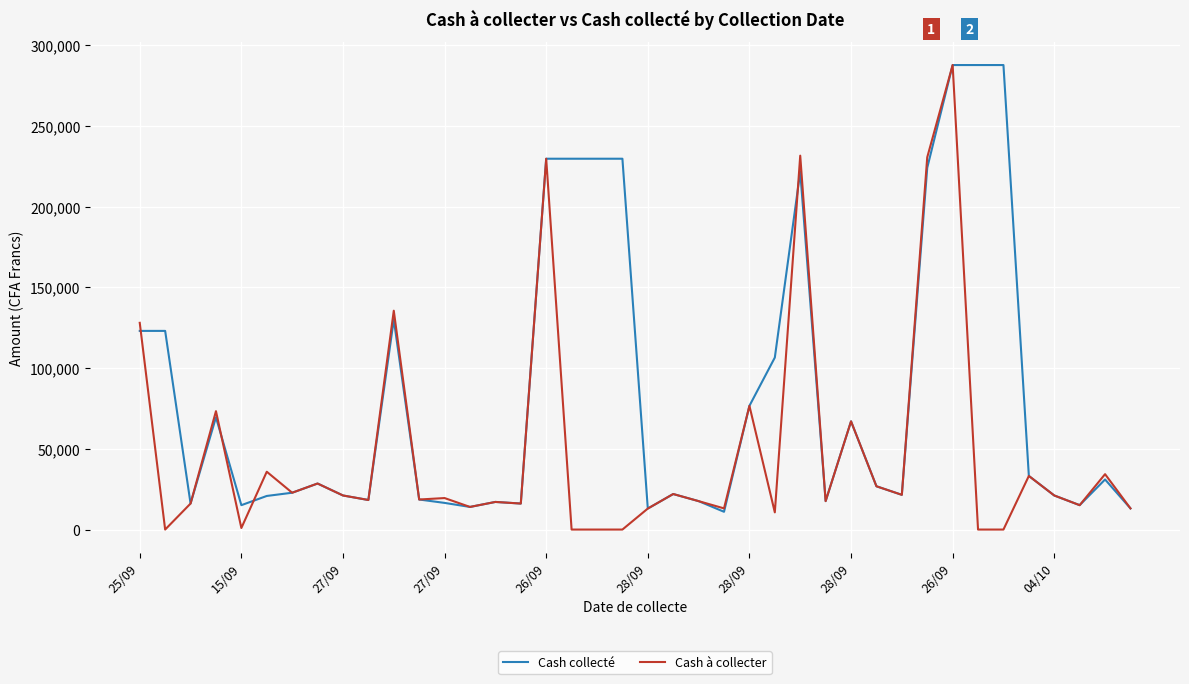

What is the greatest value displayed?

287600